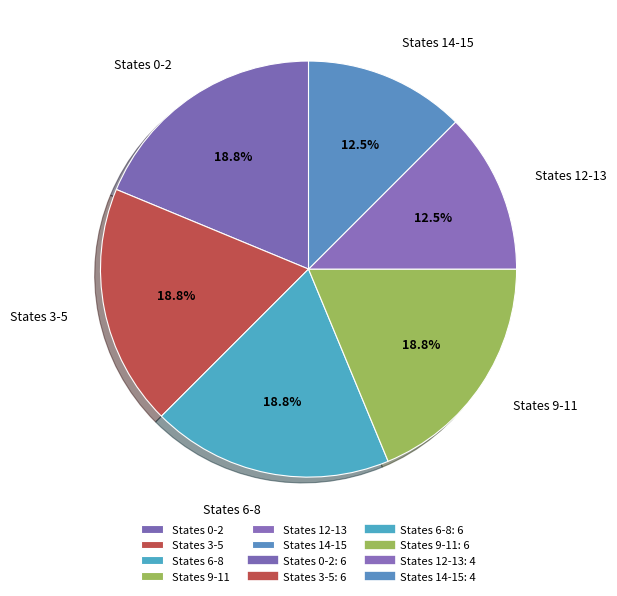

Does any single category account for the majority?

No